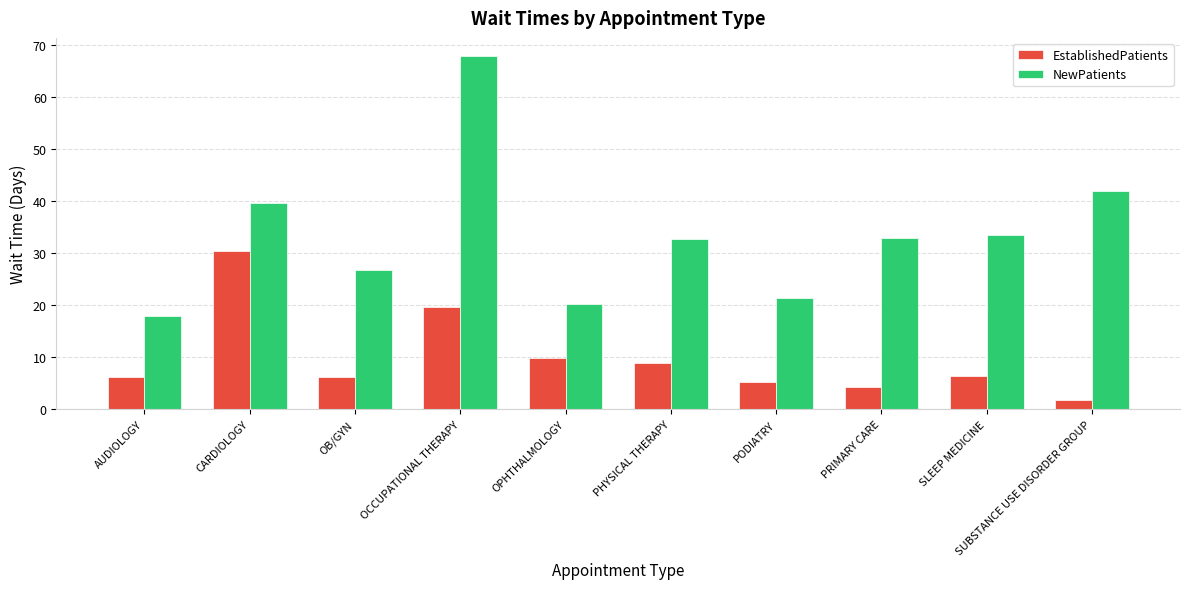

What is the difference between the maximum and minimum values in the EstablishedPatients series?

28.8